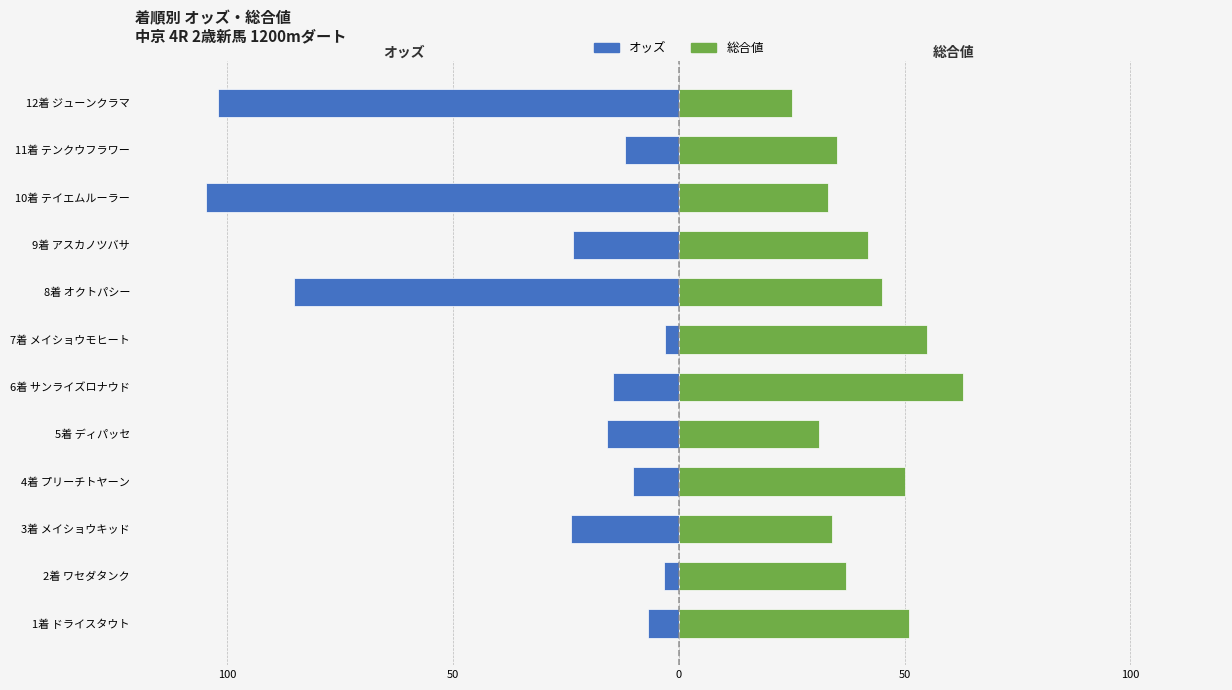

Is the value of 総合値 at 10着 テイエムルーラー greater than the value of オッズ at 10着 テイエムルーラー?

Yes